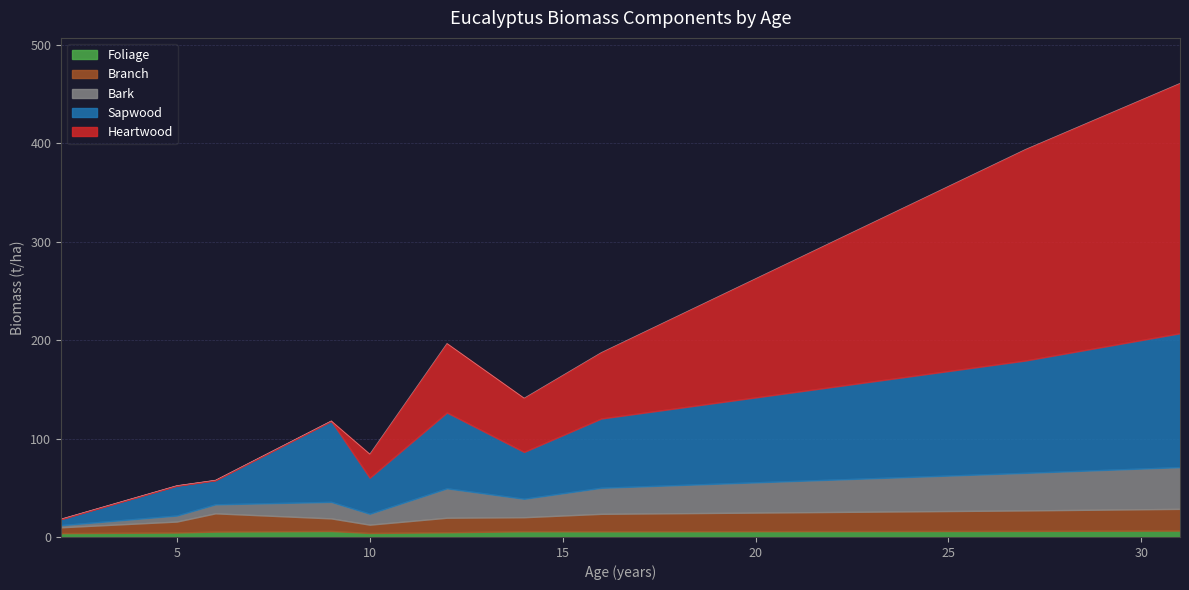

What is the difference between the maximum and second lowest values in the Heartwood series?

254.0